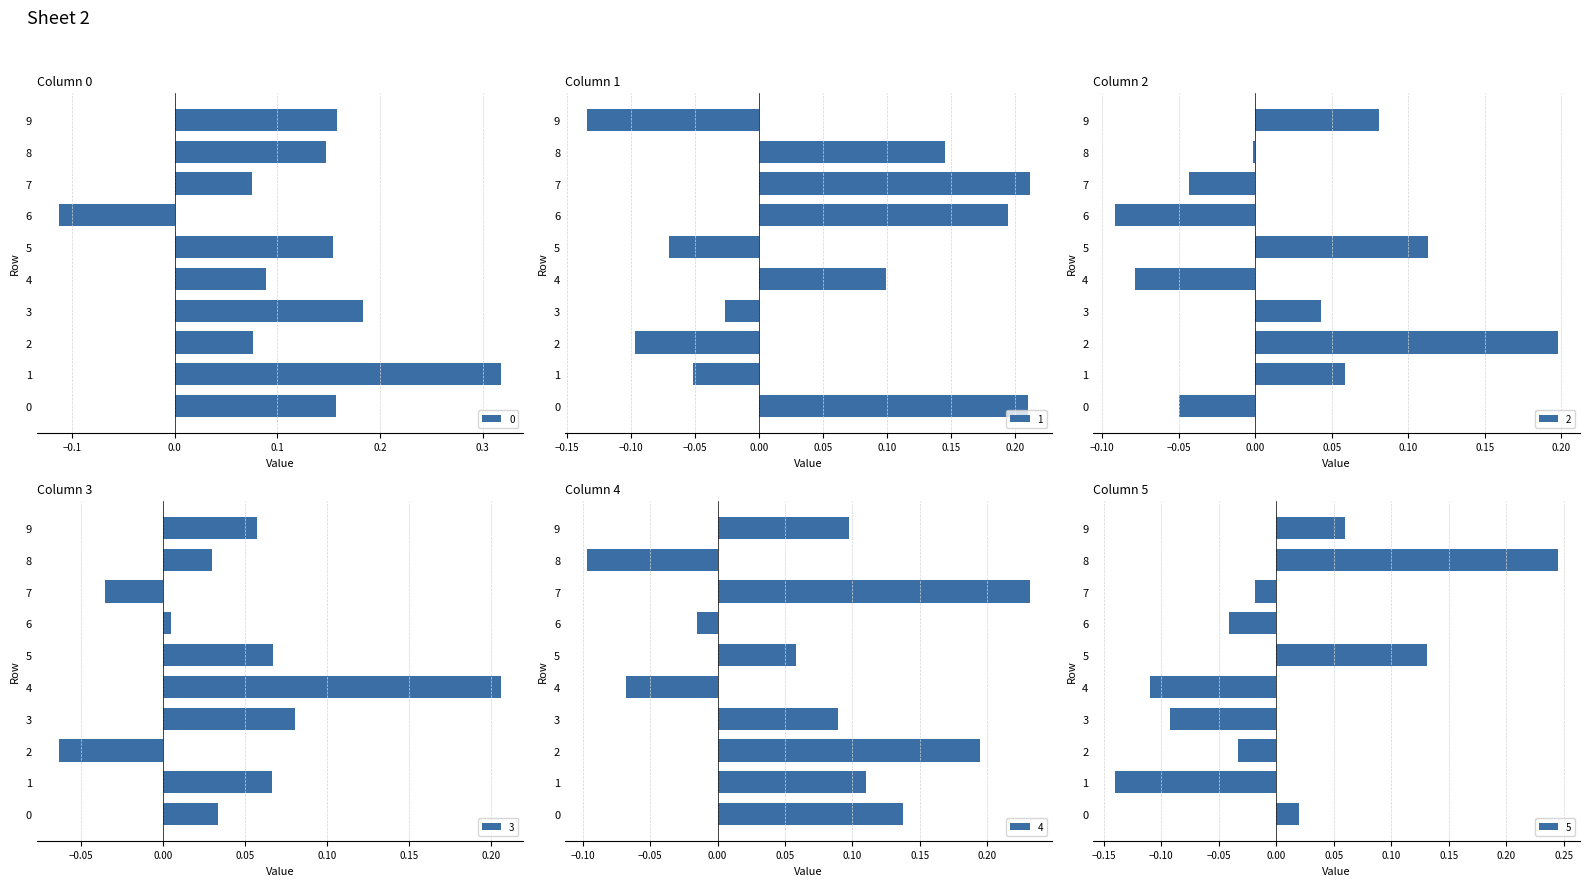

How many values in 4 are above zero?

7